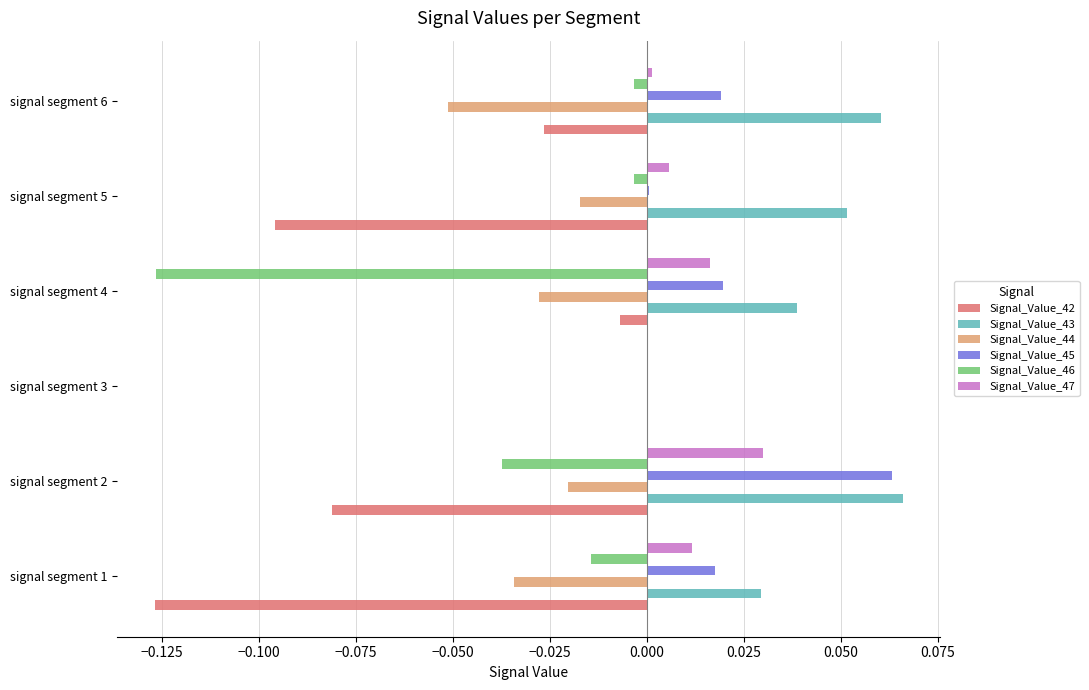

Which series has the largest total across all categories?

Signal_Value_43